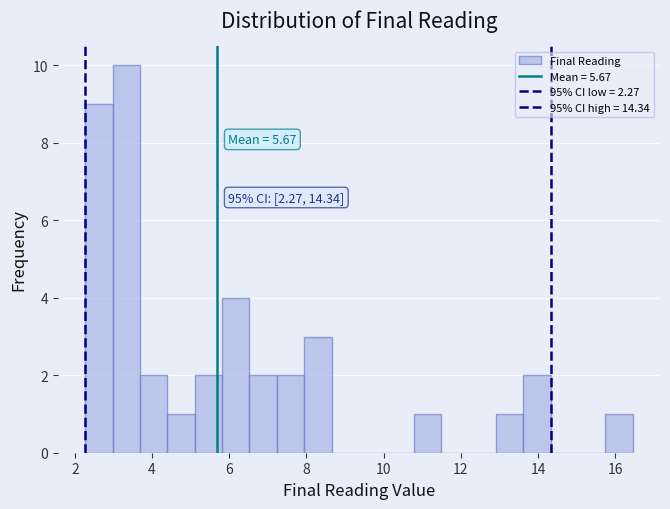

Around what value on the x-axis is the tallest bar? Give the approximate position of its centre, as read against the axis.

3.4